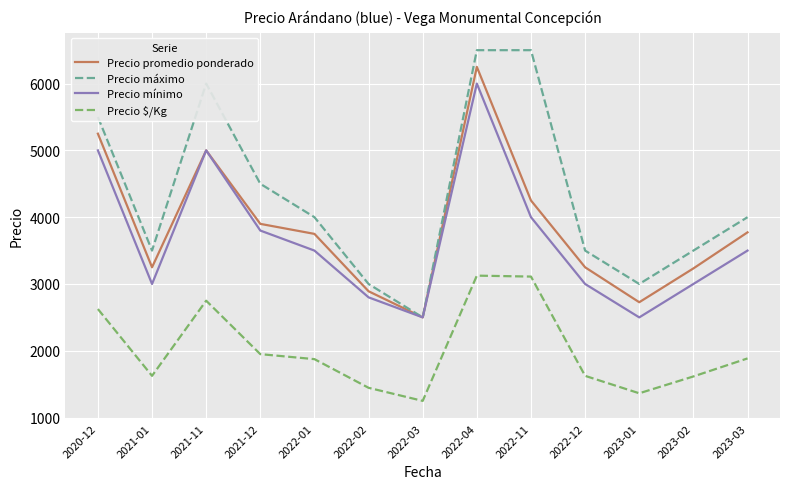

True or false: Precio mínimo and Precio $/Kg intersect in this chart.

False